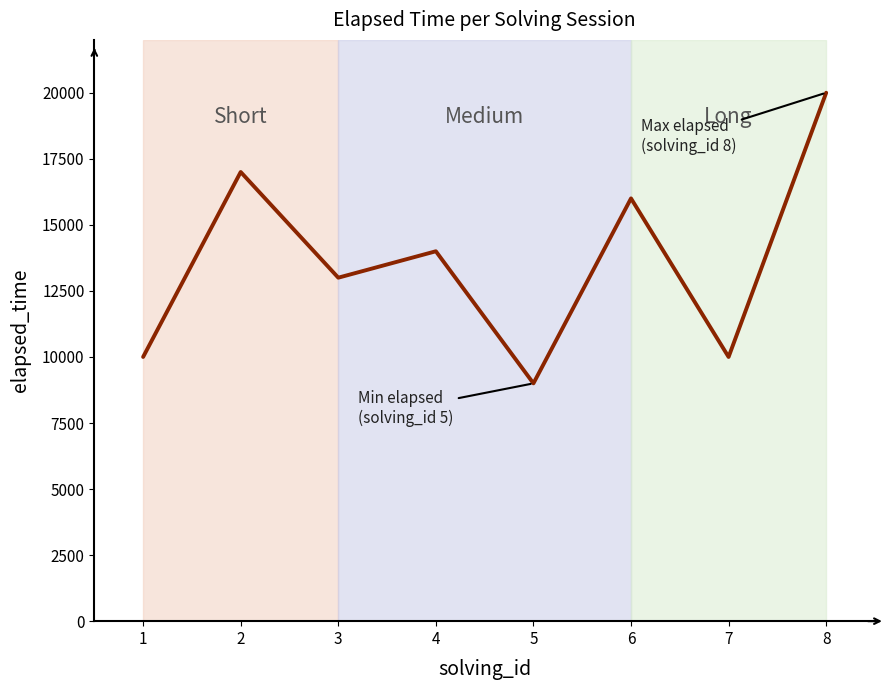

Reading left to right, list all the values displayed in this chart.

10000	17000	13000	14000	9000	16000	10000	20000